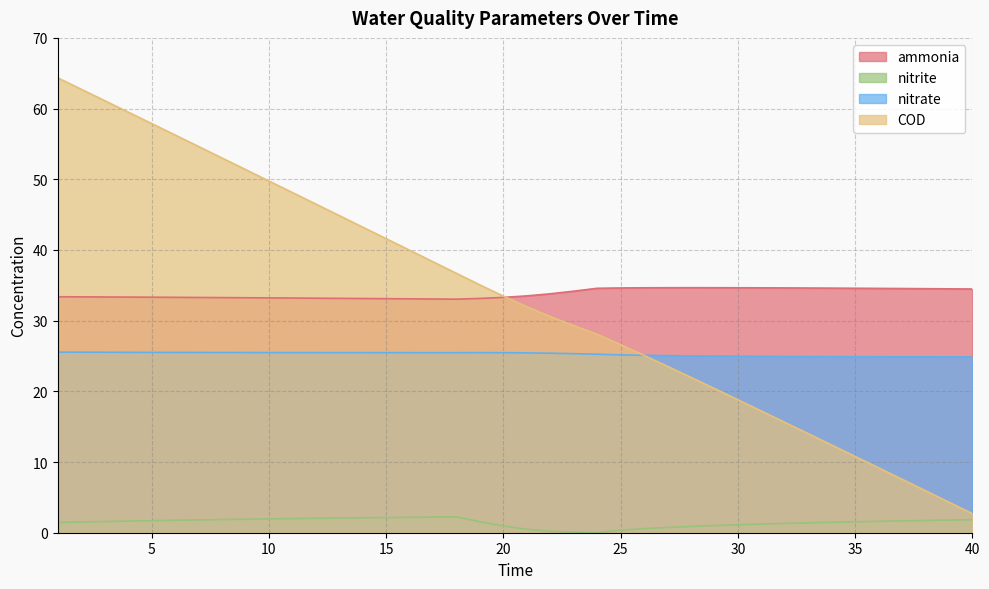

Reading left to right, what are all the values shown in this chart?

ammonia: 33.4	33.4	33.4	33.3	33.3	33.3	33.3	33.3	33.2	33.2	33.2	33.2	33.2	33.1	33.1	33.1	33.1	33.0	33.1	33.3	33.5	33.8	34.2	34.6	34.6	34.6	34.7	34.7	34.7	34.7	34.6	34.6	34.6	34.6	34.6	34.6	34.5	34.5	34.5	34.5
nitrite: 1.4	1.5	1.6	1.6	1.7	1.8	1.8	1.9	1.9	2.0	2.0	2.0	2.1	2.1	2.1	2.2	2.2	2.2	1.6	1.0	0.5	0.2	0.1	0.0	0.4	0.6	0.7	0.9	1.0	1.1	1.2	1.3	1.4	1.5	1.5	1.6	1.7	1.7	1.8	1.8
nitrate: 25.5	25.5	25.5	25.5	25.5	25.5	25.5	25.5	25.5	25.5	25.5	25.5	25.5	25.5	25.5	25.5	25.5	25.5	25.5	25.5	25.4	25.4	25.3	25.3	25.2	25.1	25.1	25.0	25.0	25.0	25.0	24.9	24.9	24.9	24.9	24.9	24.9	24.9	24.9	24.9
COD: 64.3	62.7	61.1	59.5	57.9	56.3	54.6	53.0	51.4	49.8	48.1	46.5	44.9	43.2	41.6	40.0	38.3	36.7	35.1	33.5	32.0	30.6	29.3	28.1	26.6	25.1	23.5	22.0	20.4	18.8	17.2	15.6	14.0	12.4	10.8	9.2	7.6	5.9	4.3	2.7